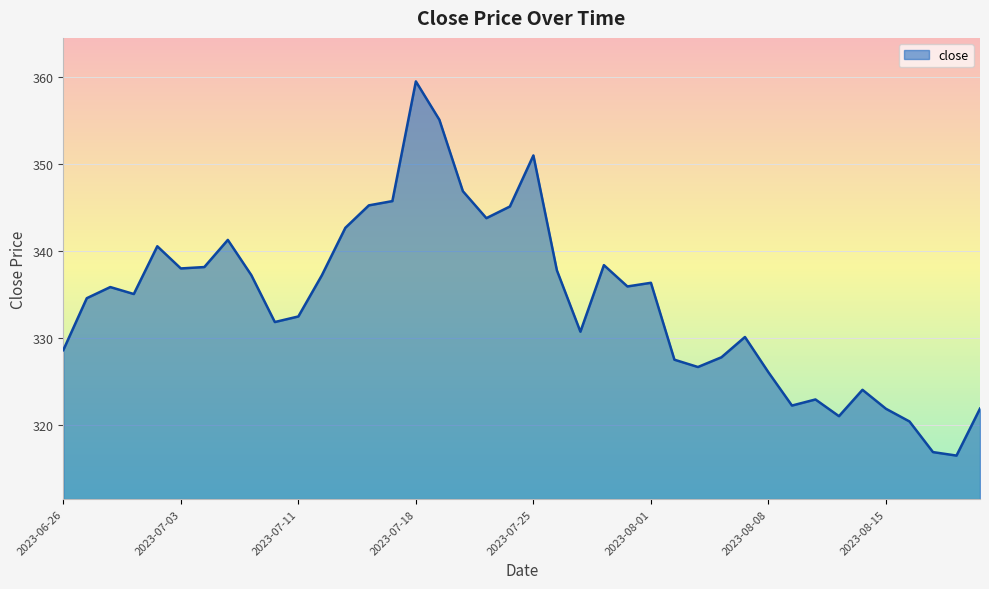

What is the minimum value shown in the chart?

316.5